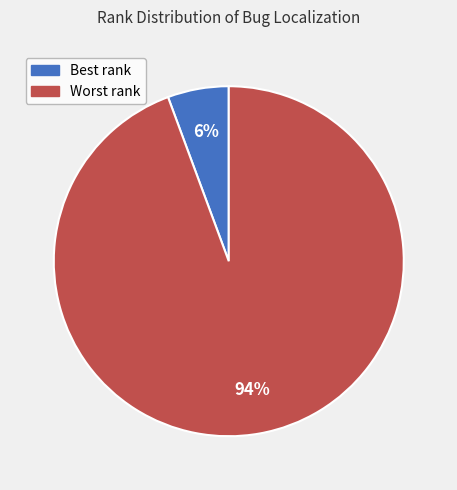

Which has a higher value, Best rank or Worst rank?

Worst rank